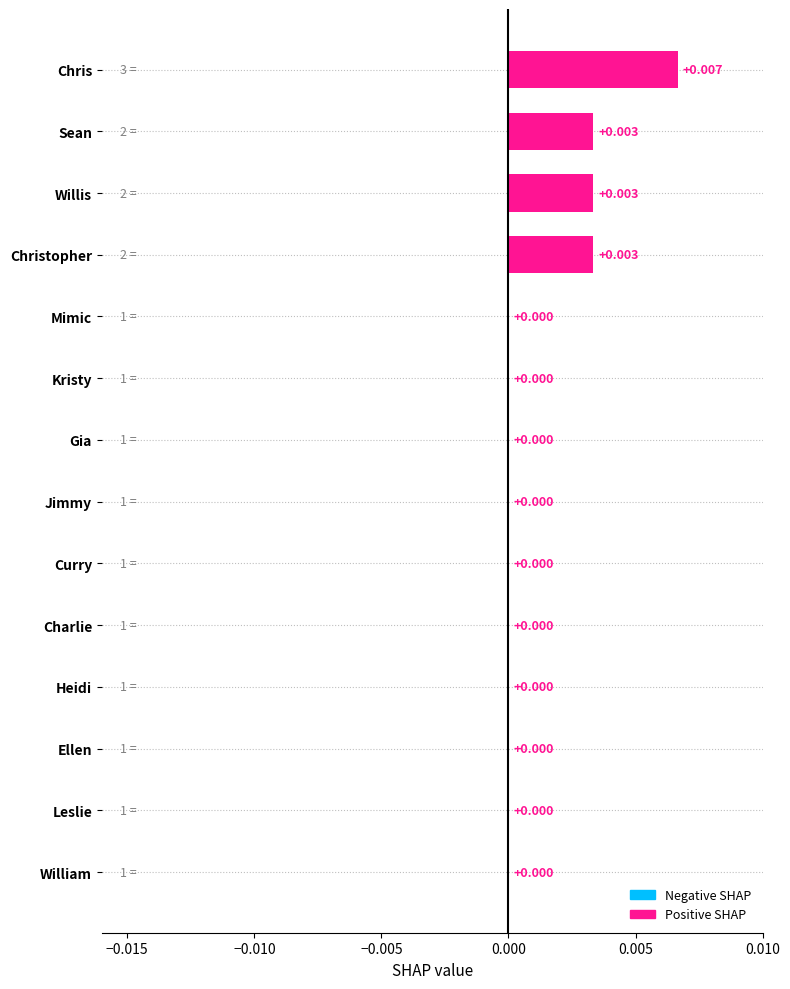

Which has a higher value, Kristy or Sean?

Sean